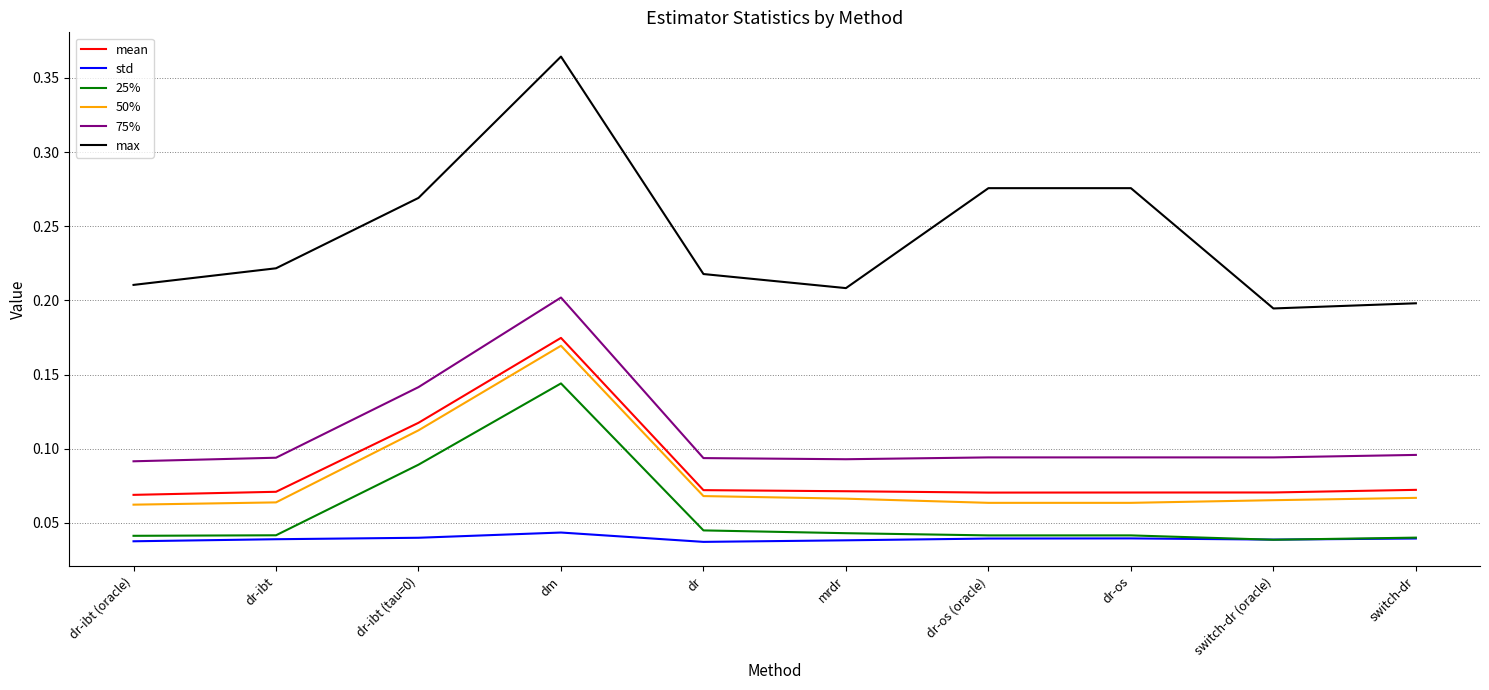

Is it true that 75% equals 0.0 at mrdr?

False